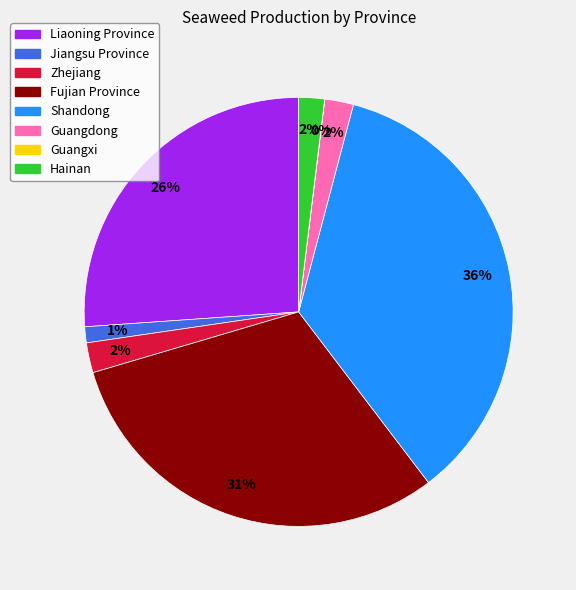

True or false: Liaoning Province accounts for 34% of the total.

False